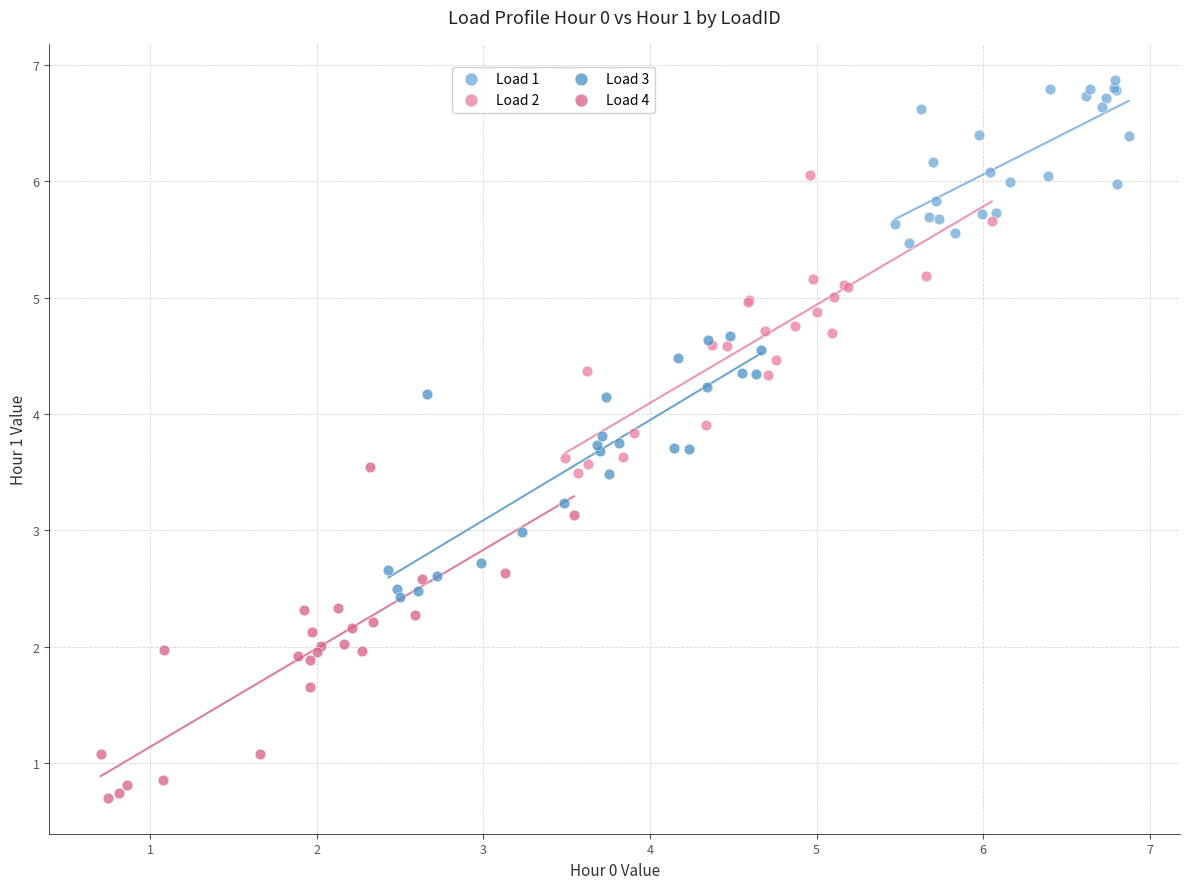

Which series reaches the maximum Y coordinate?

Load 1